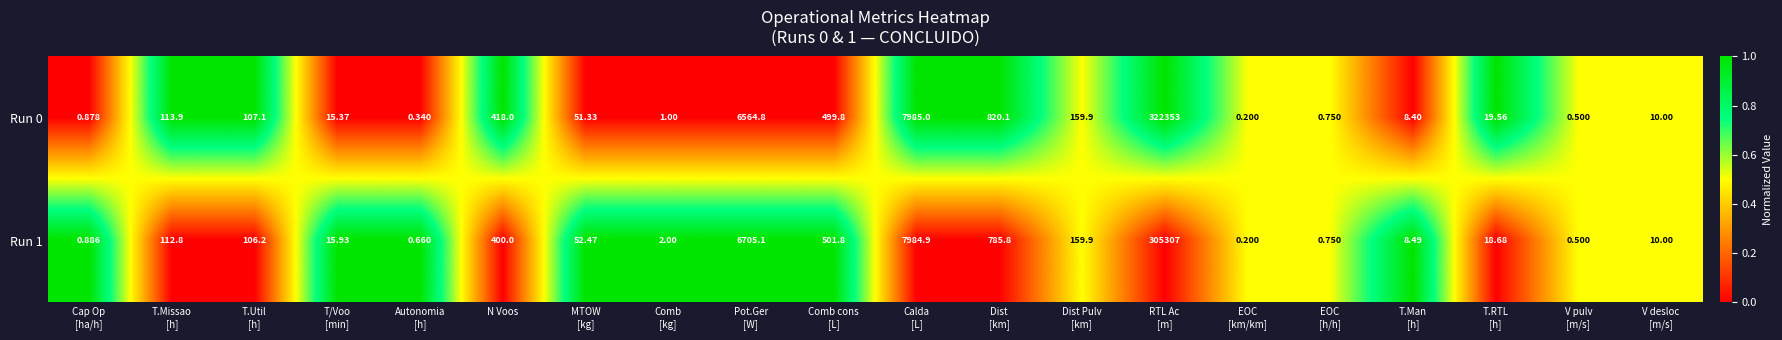

How many distinct data groups are displayed?

2